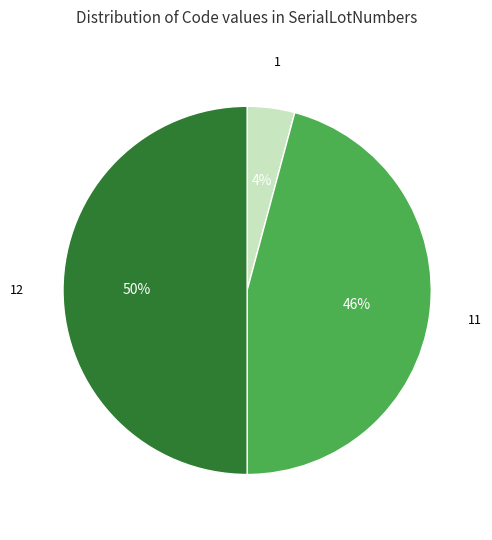

Which slice is the largest?

12